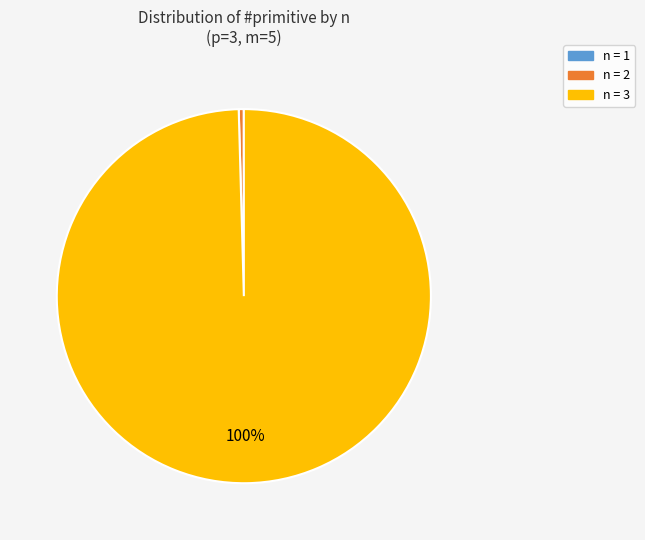

Do n = 3 and n = 2 together represent more than half of the pie?

Yes